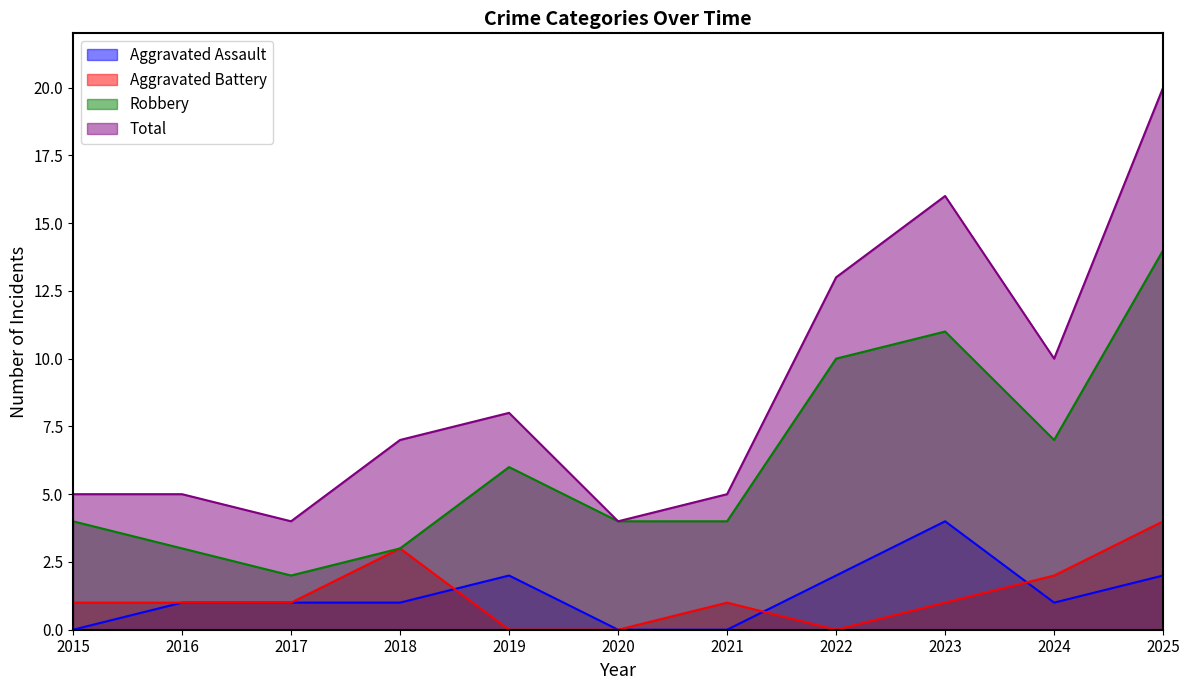

Is it true that Aggravated Battery equals 1 at 2017?

True